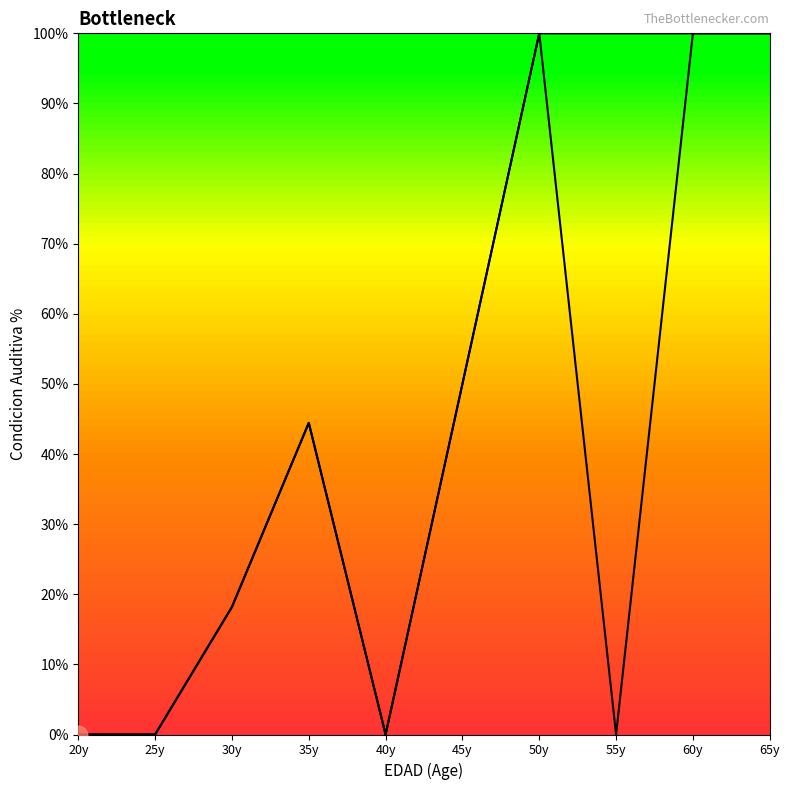

How many lines are shown in the chart?

2